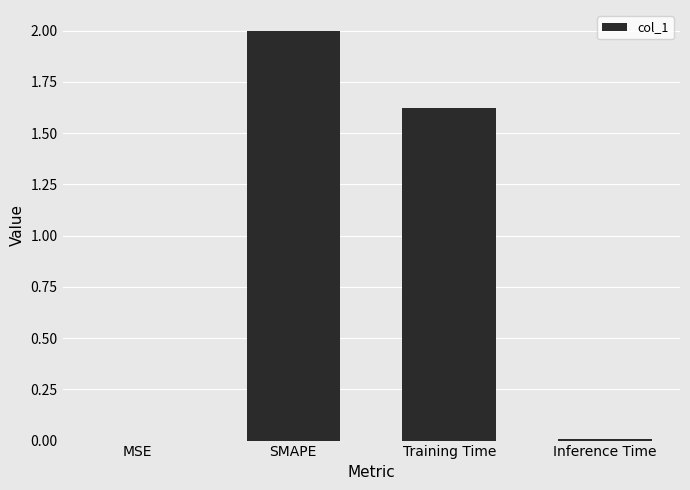

The chart shows a value of 1.6 at Training Time. True or false?

True